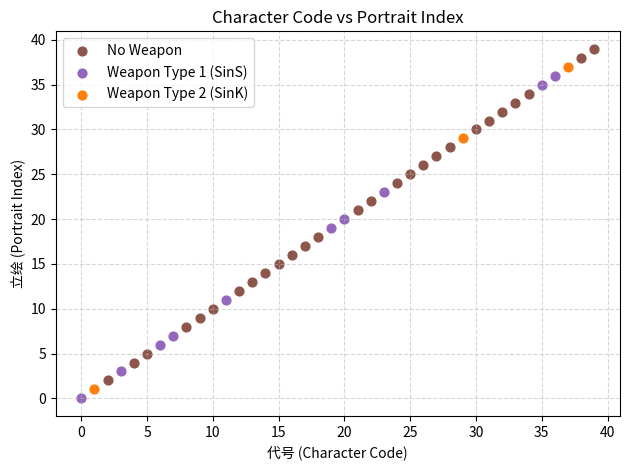

Which series has the largest Y range (max minus min)?

No Weapon